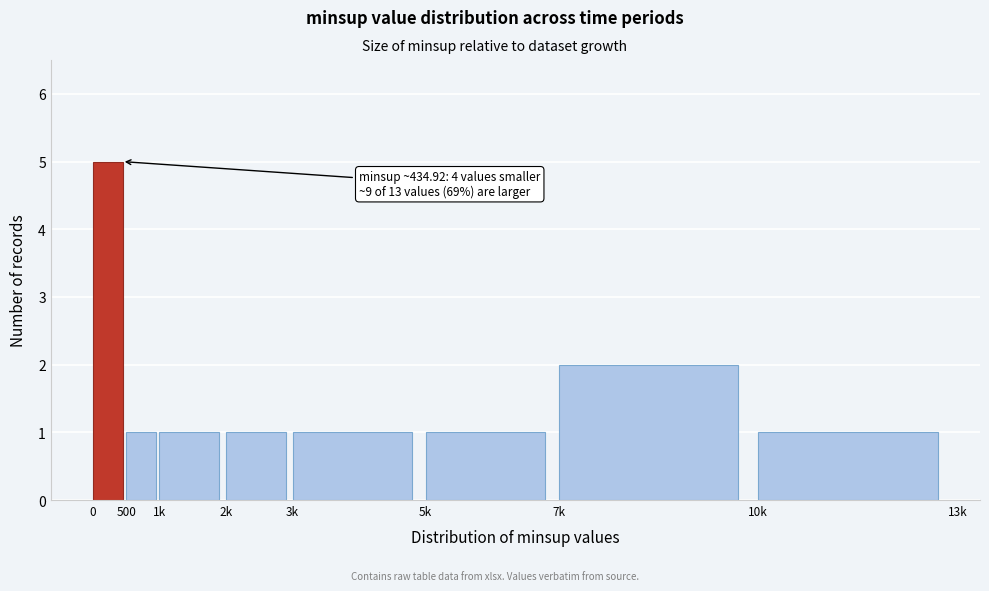

Reading left to right, extract all data points from this chart.

5	1	1	1	1	1	2	1